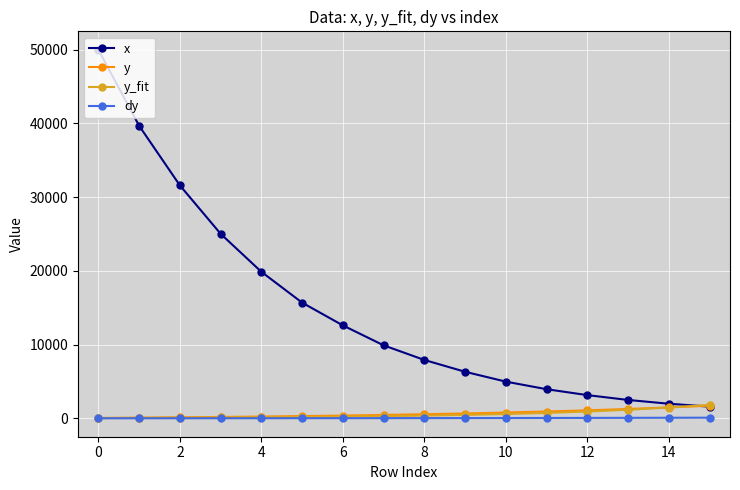

What is the maximum value shown in the chart?

49980.5